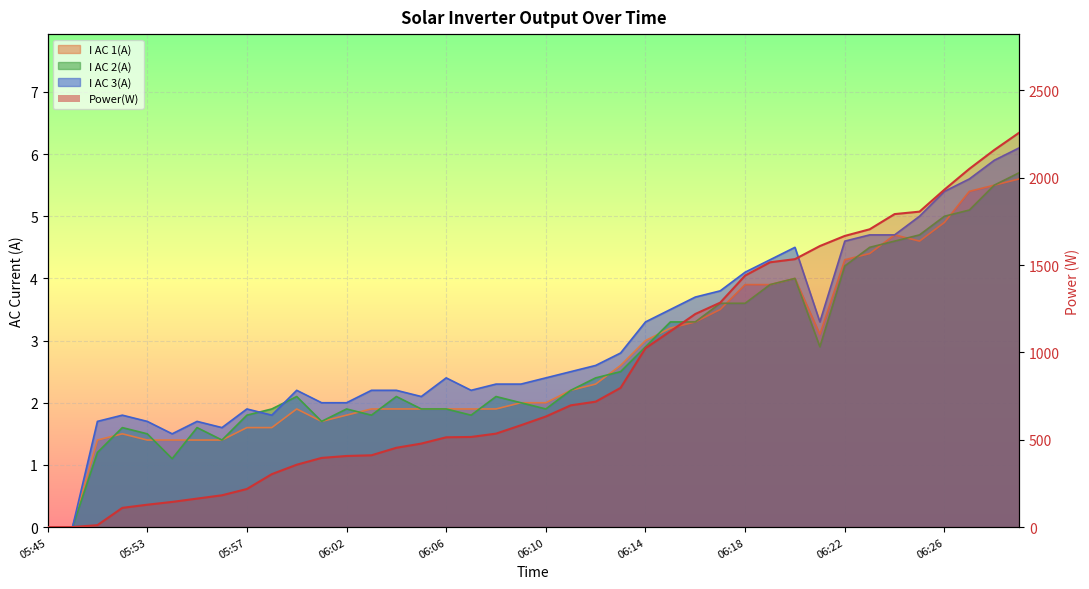

Which category has the highest value across all series?

06:29